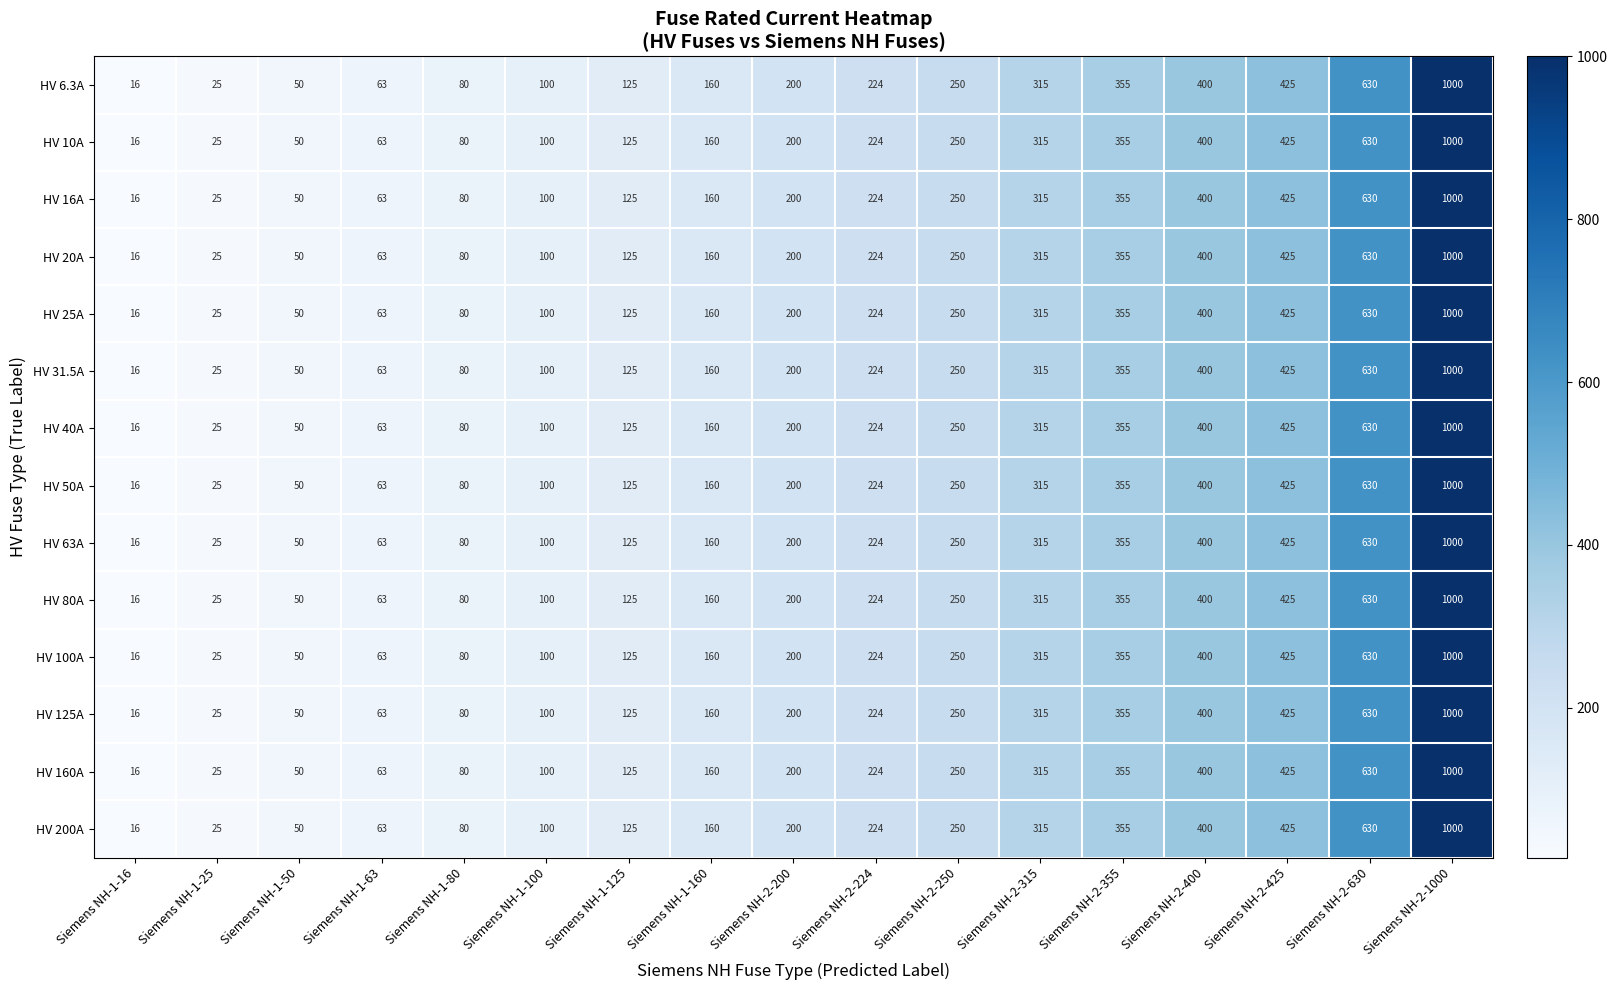

What is the total value across all series at Siemens NH-1-63?

882